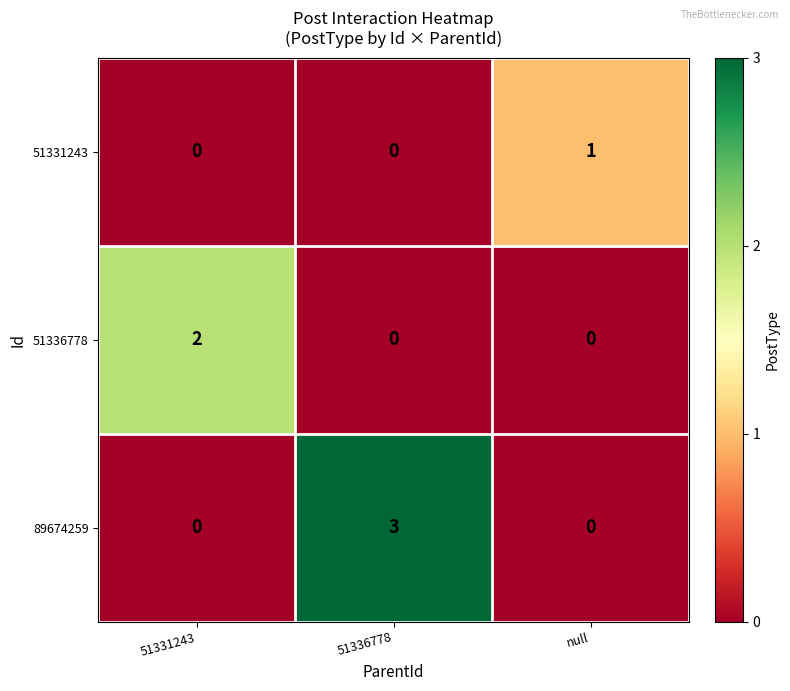

List the series in order of their peak value, lowest first.

51331243, 51336778, 89674259